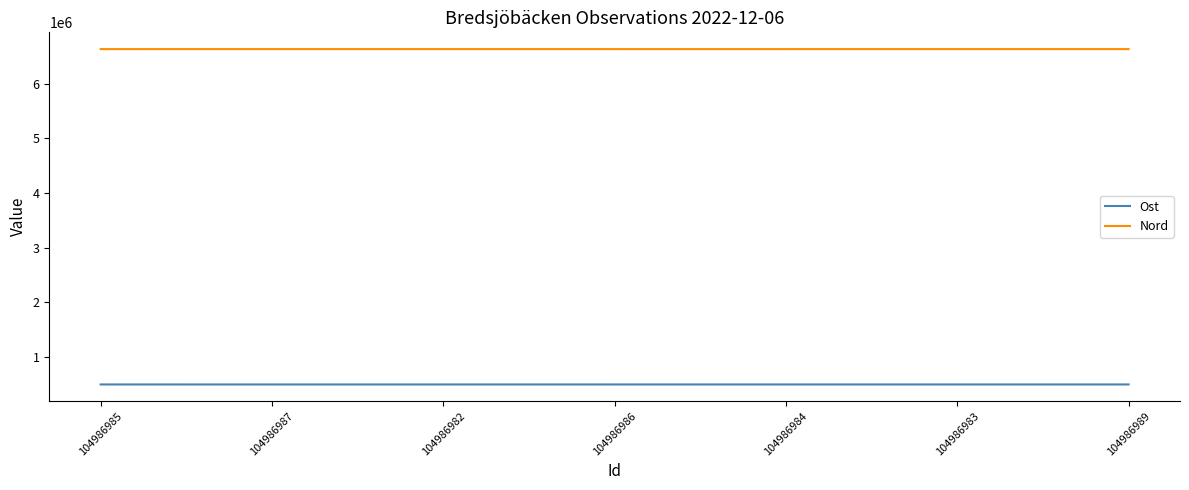

True or false: Ost and Nord cross at least once.

False